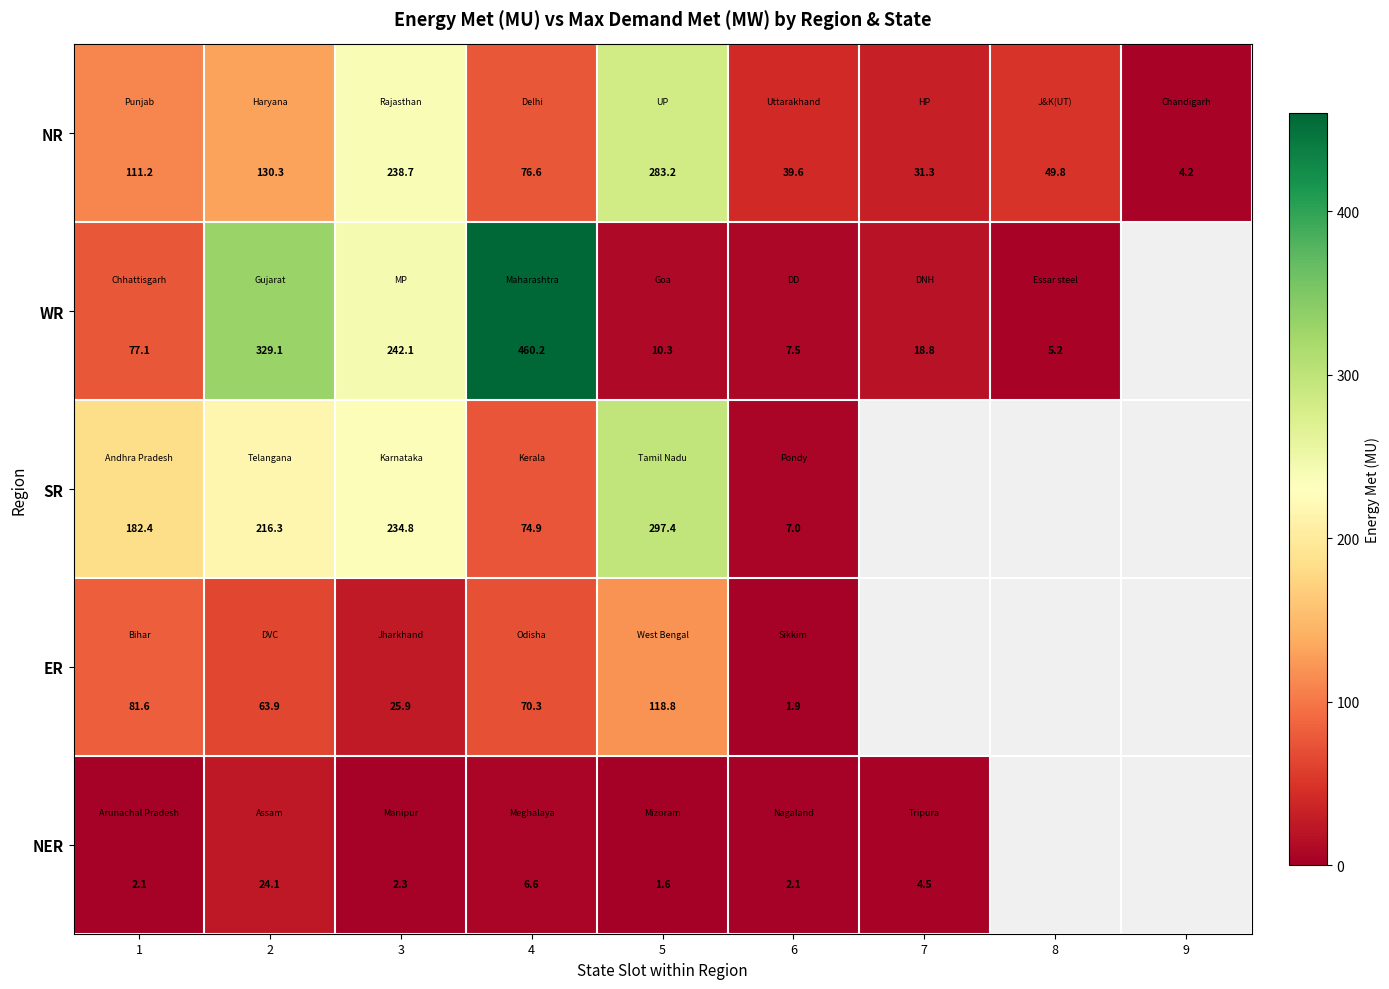

List the labels in order of NR value, smallest first.

9, 7, 6, 8, 4, 1, 2, 3, 5